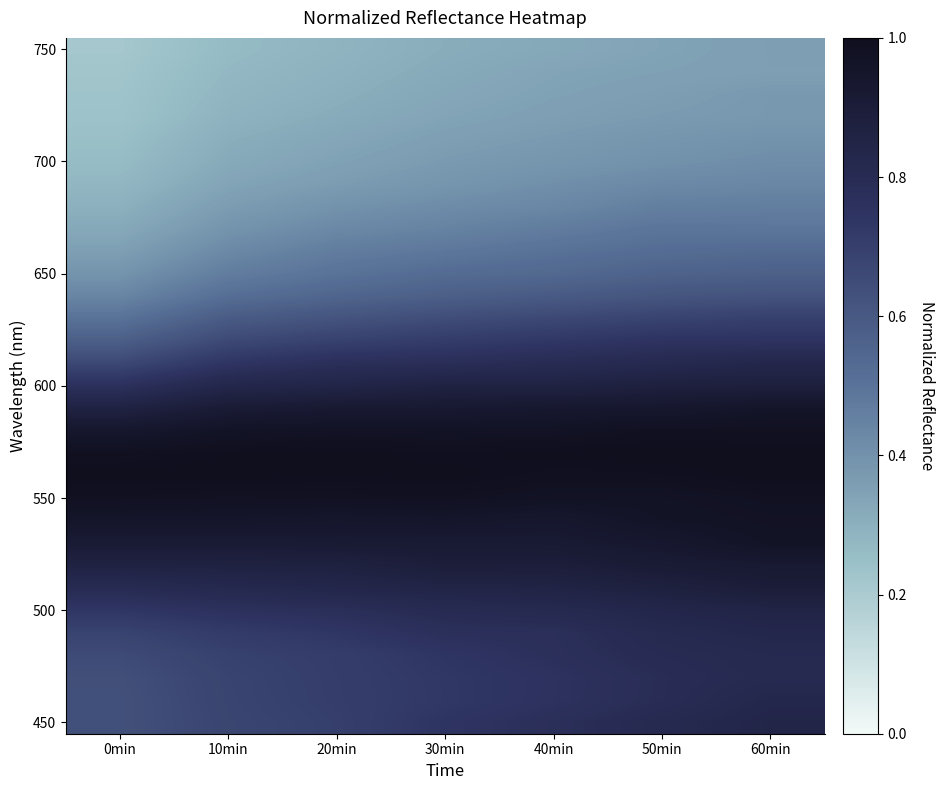

At which category does the chart reach its minimum across all series?

0min